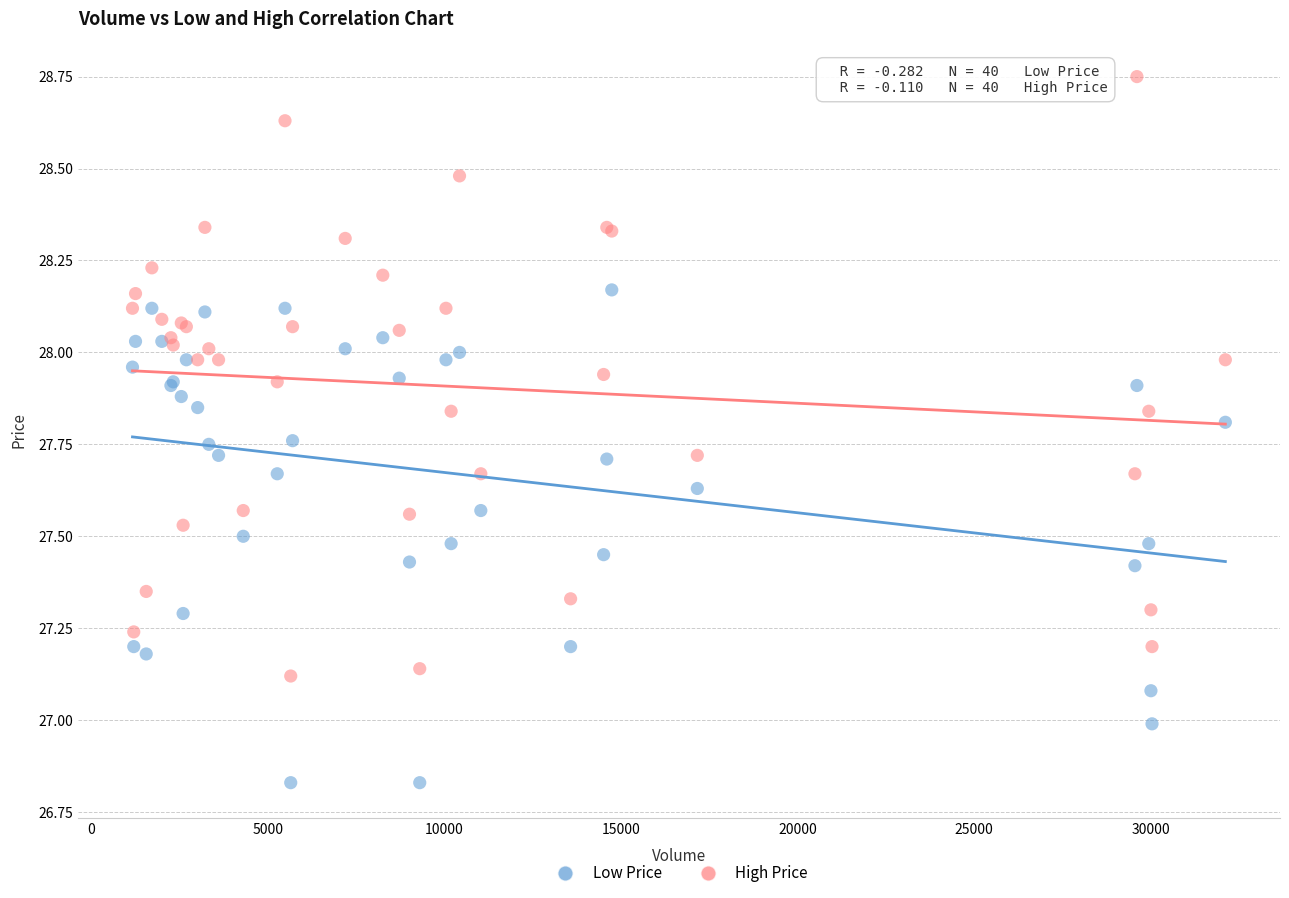

What is the X range (max minus min) for the scatter plot?

30954.0